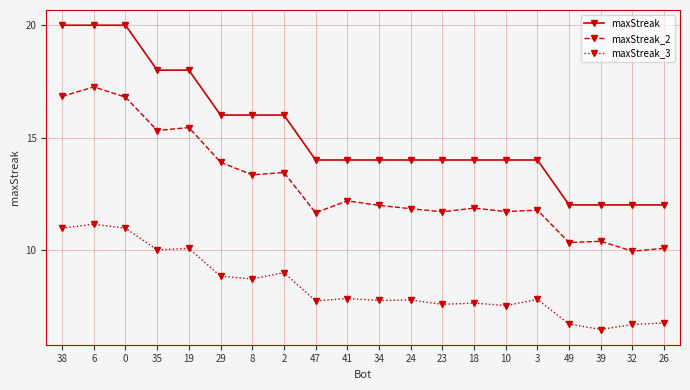

Count the number of data series in this chart.

3